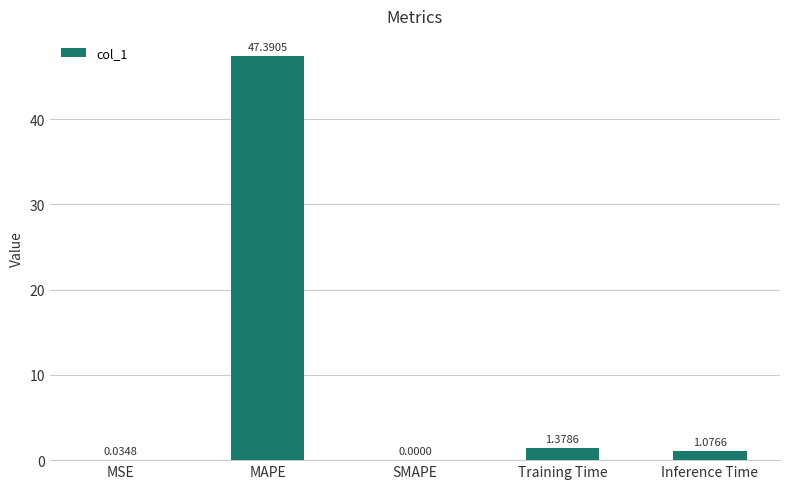

Where does the data first go above 1?

MAPE